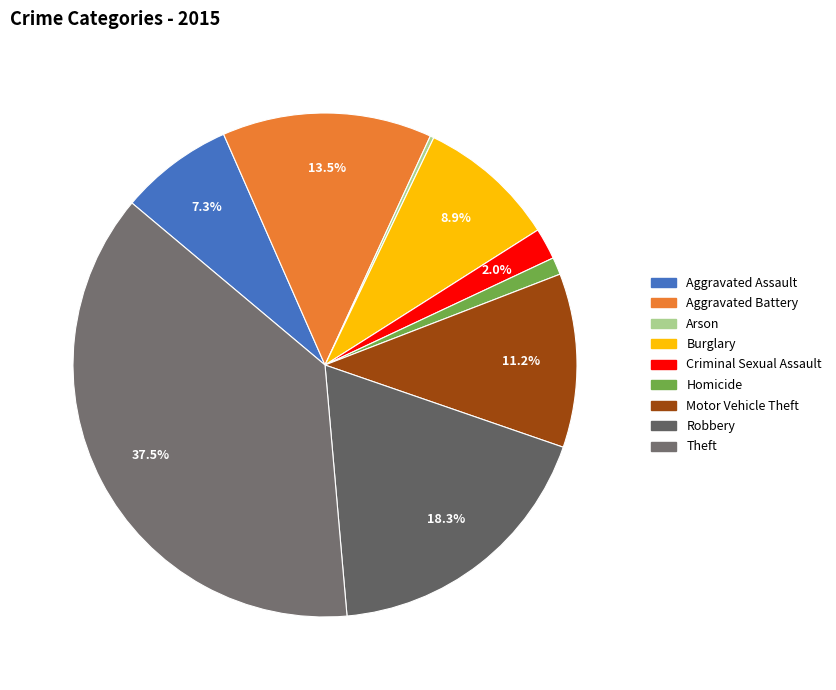

What percentage is the Aggravated Battery slice, to the nearest percent?

13%